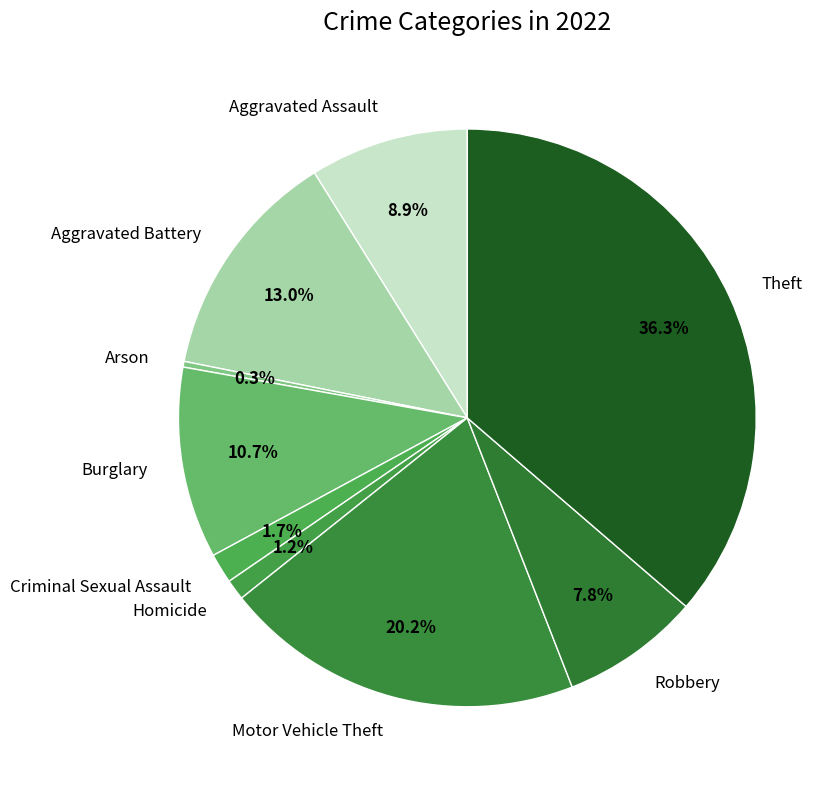

What percentage is the Homicide slice, to the nearest percent?

1%